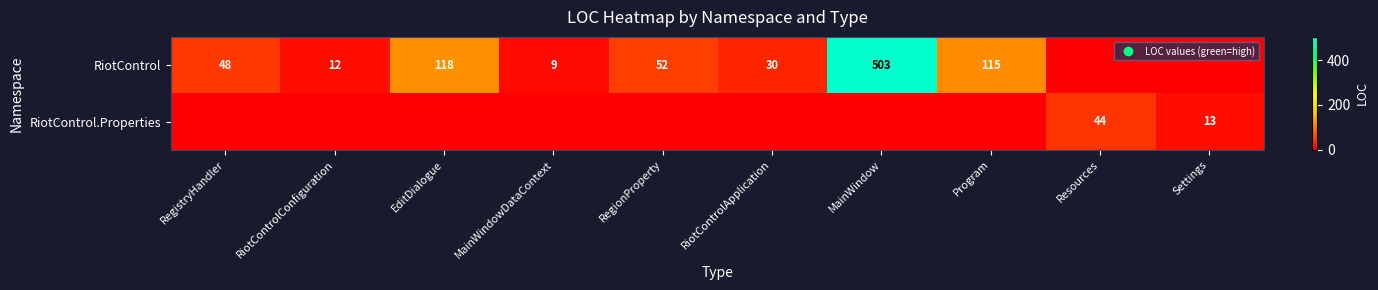

Which category has the highest value across all series?

MainWindow